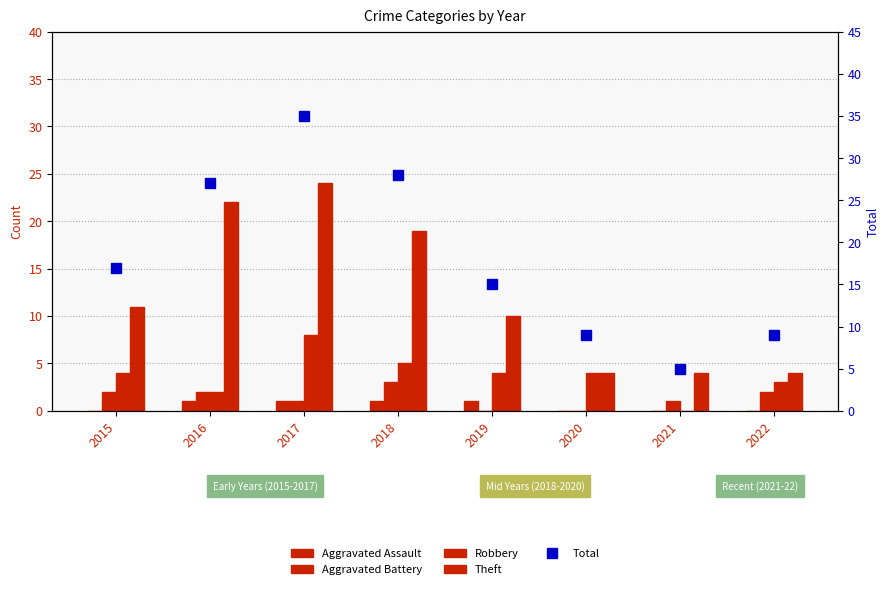

How many values in Aggravated Battery are above zero?

6